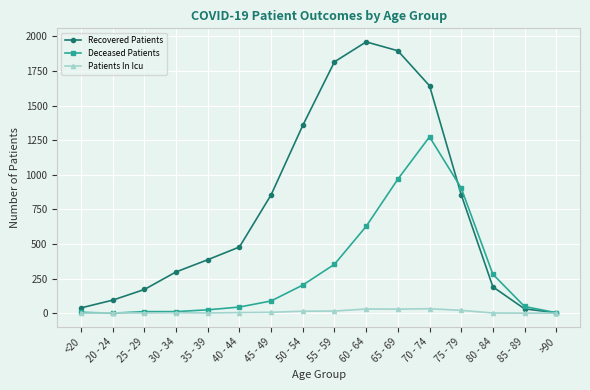

Is it true that Recovered Patients equals 1960 at 60 - 64?

True